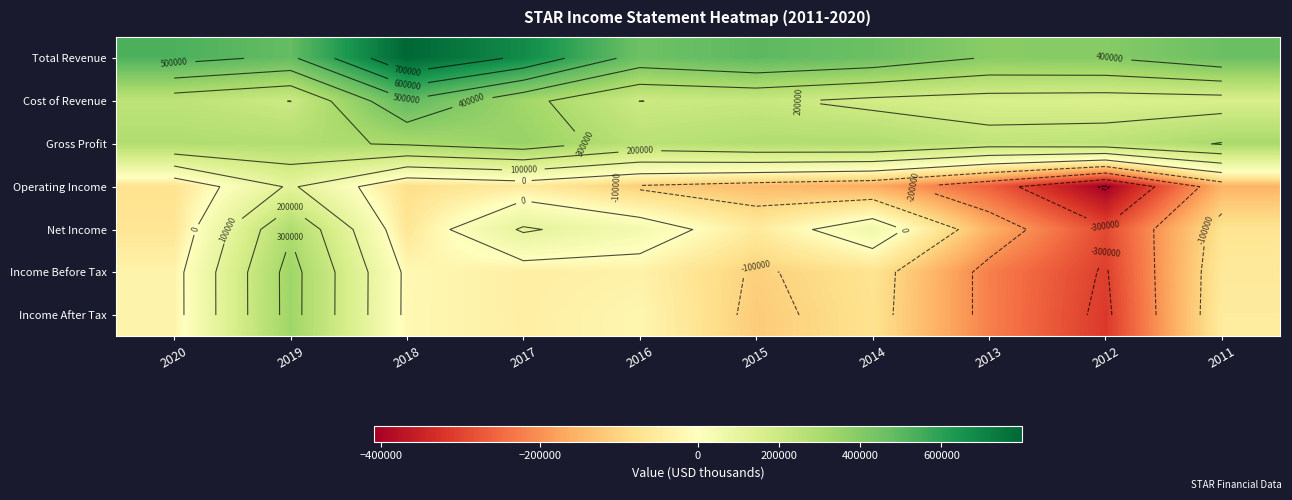

What is the greatest value displayed?

798100